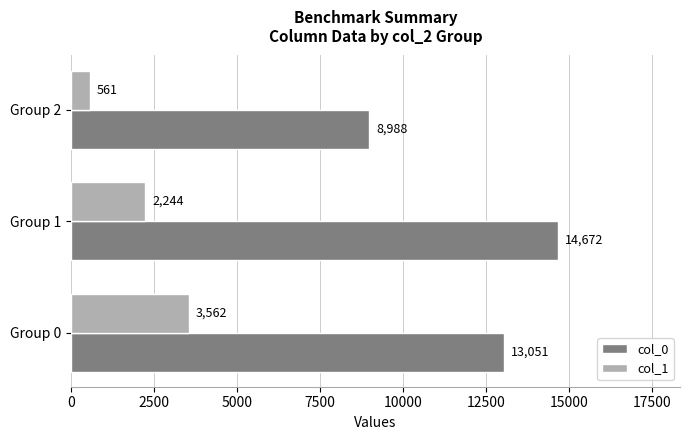

How many data points in col_1 are less than 2244?

1